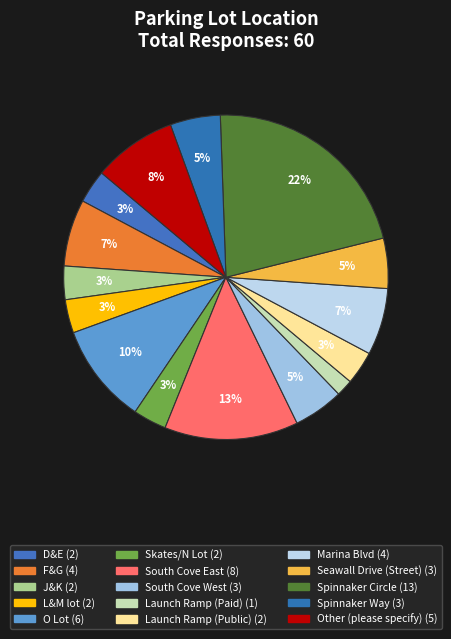

Rank the categories by value from highest to lowest.

Spinnaker Circle, South Cove East, O Lot, Other (please specify), F&G, Marina Blvd, South Cove West, Seawall Drive (Street), Spinnaker Way, D&E, J&K, L&M lot, Skates/N Lot, Launch Ramp (Public), Launch Ramp (Paid)